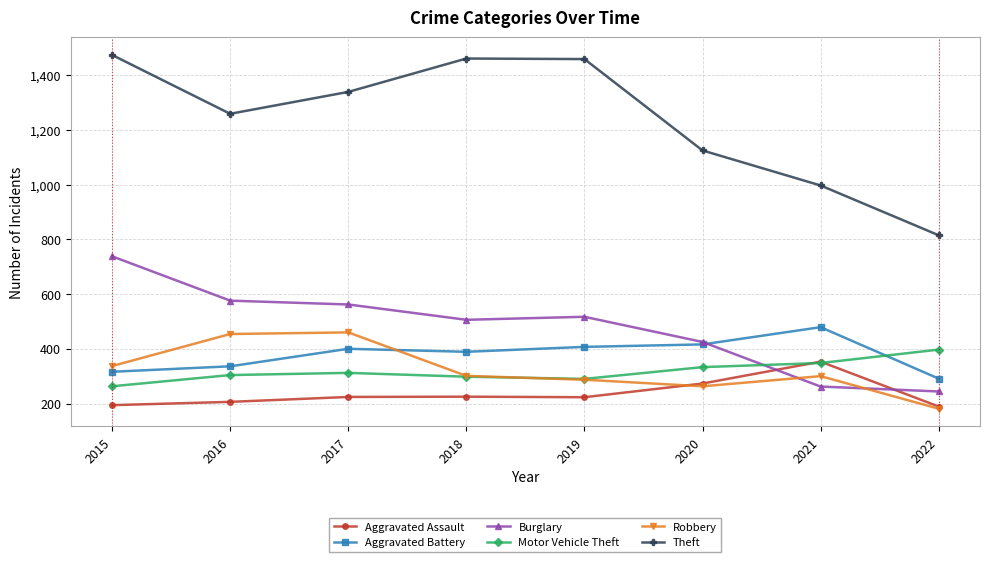

Which series has the widest spread of values?

Theft